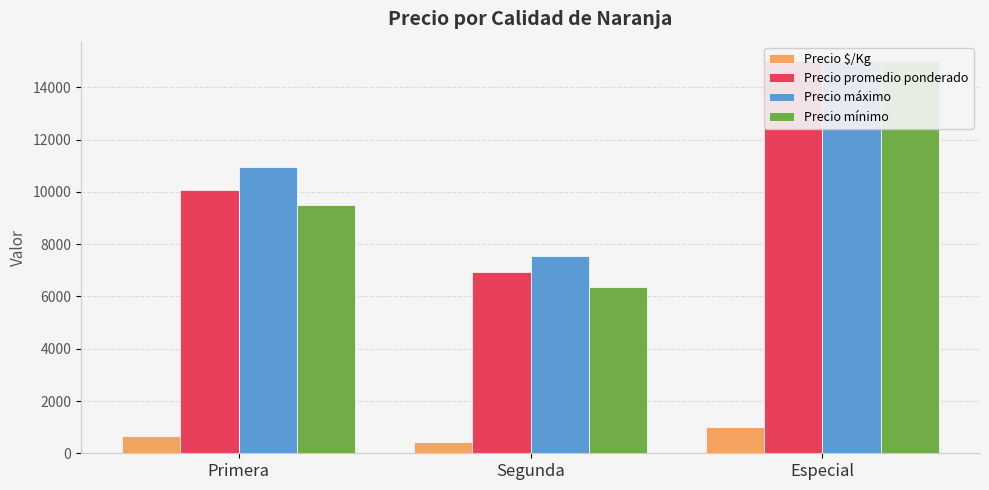

The Precio $/Kg series shows 660 at Primera. True or false?

True